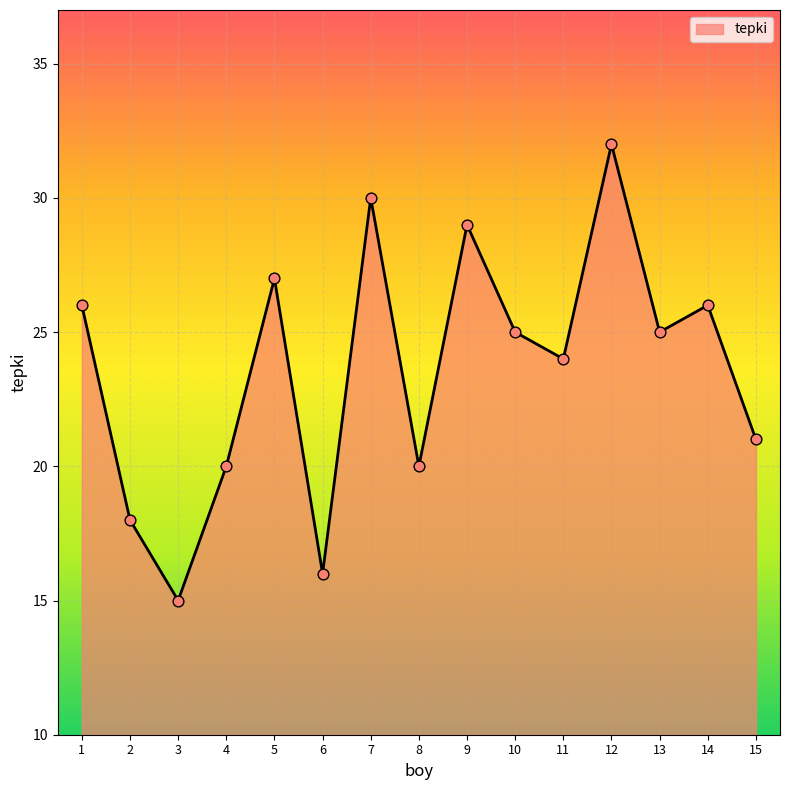

What is the ratio of the value at 11 to the value at 12?

0.8